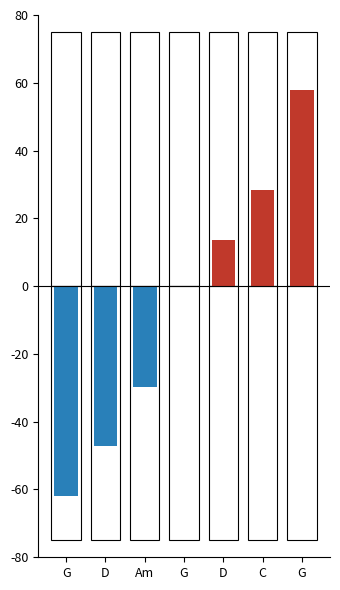

What is the sum of all positive values?

99.8